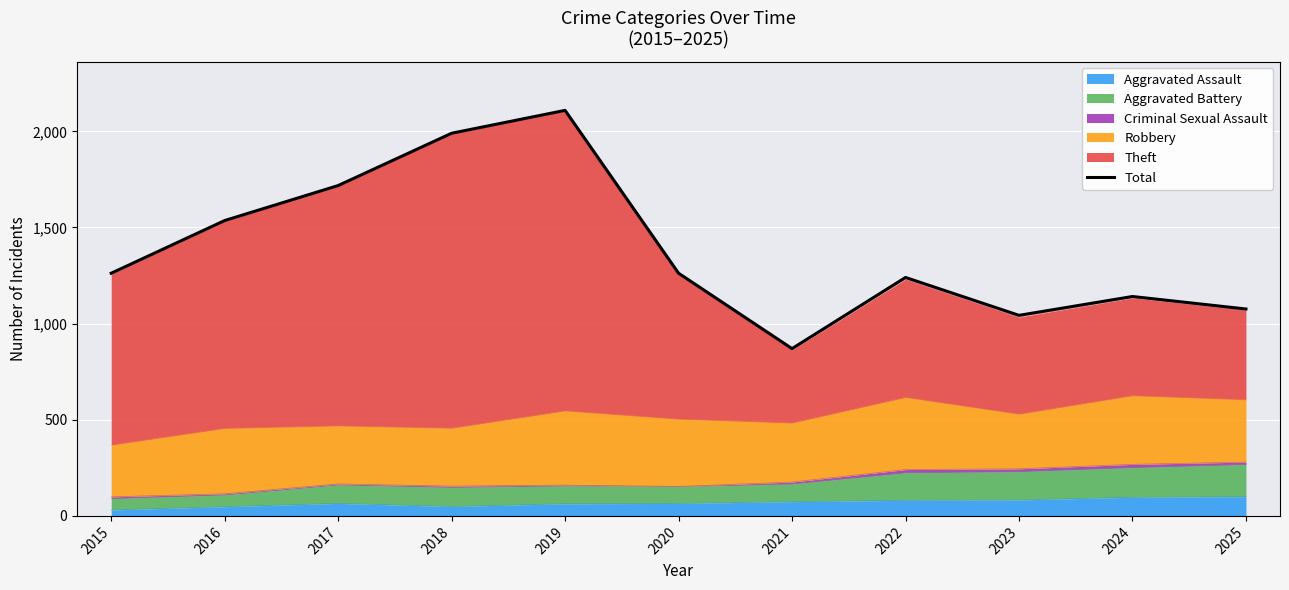

Rank the categories by value from highest to lowest.

2019, 2018, 2017, 2016, 2015, 2020, 2022, 2024, 2025, 2023, 2021